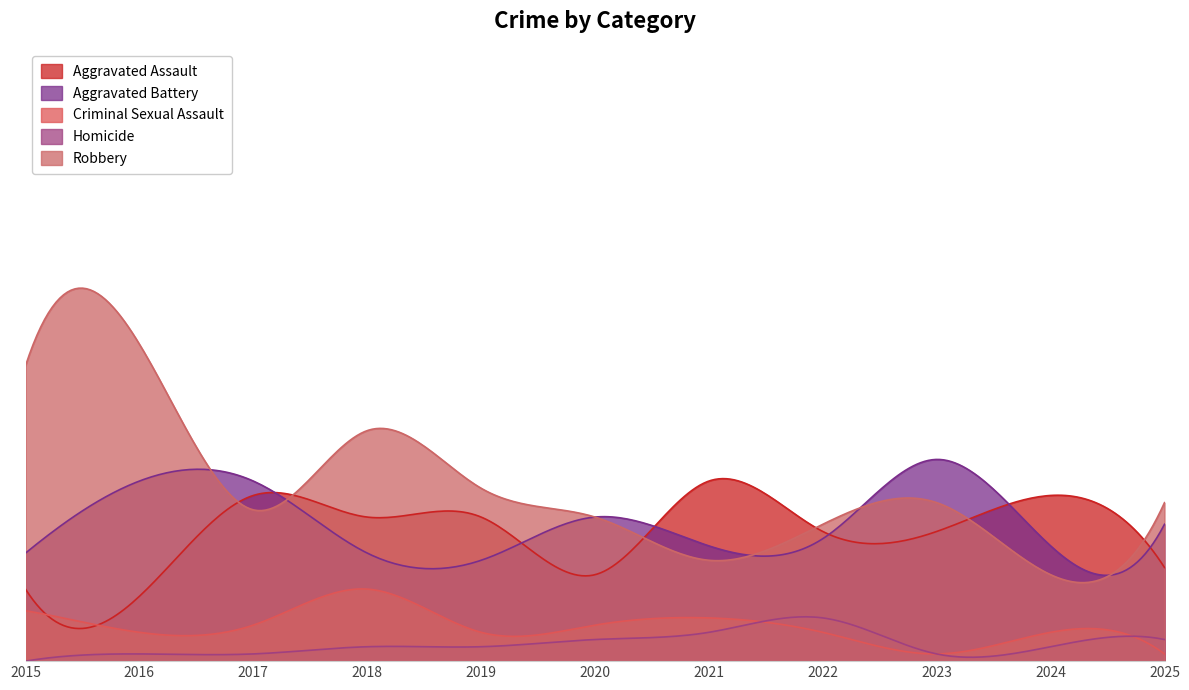

True or false: Robbery and Aggravated Battery cross at least once.

True